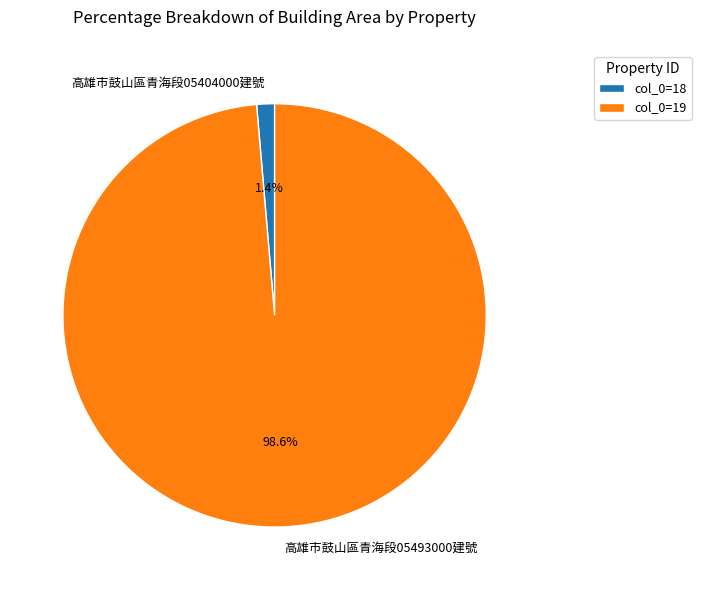

Does any single category account for the majority?

Yes